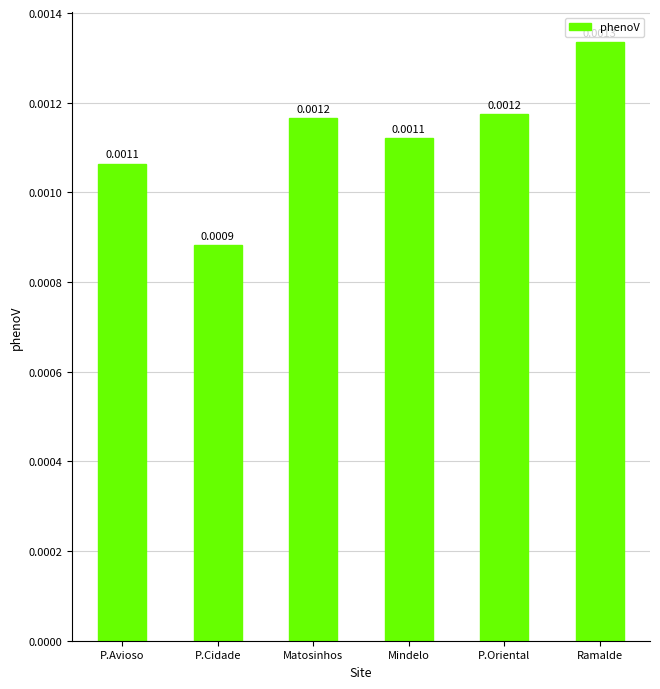

How many data points does each series have?

6